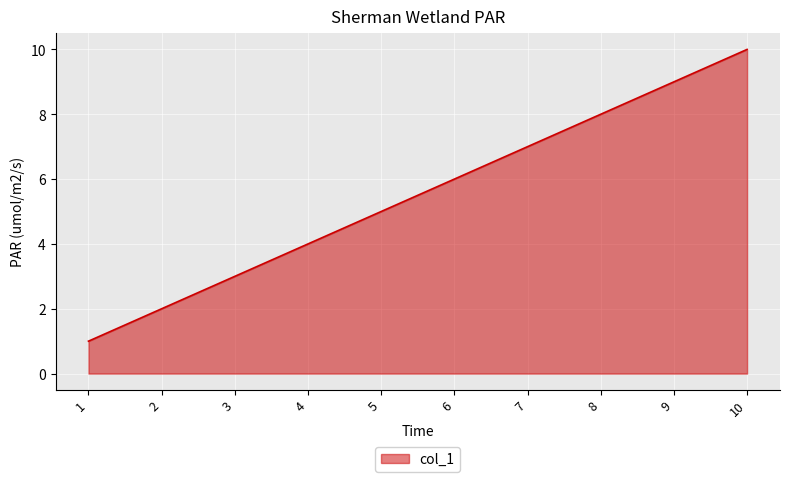

True or false: there are more than 2 points higher than both neighbors.

False